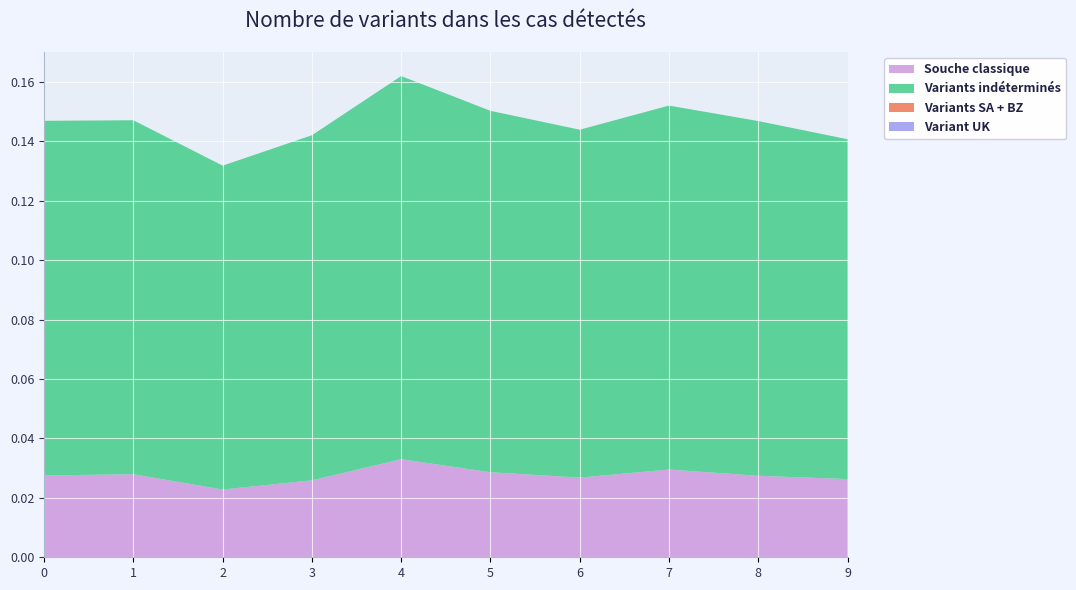

Reading left to right, list all the values displayed in this chart.

Souche classique: 0=0.0	1=0.0	2=0.0	3=0.0	4=0.0	5=0.0	6=0.0	7=0.0	8=0.0	9=0.0
Variants indéterminés: 0=0.1	1=0.1	2=0.1	3=0.1	4=0.1	5=0.1	6=0.1	7=0.1	8=0.1	9=0.1
Variants SA + BZ: 0=0.0	1=0.0	2=0.0	3=0.0	4=0.0	5=0.0	6=0.0	7=0.0	8=0.0	9=0.0
Variant UK: 0=0.0	1=0.0	2=0.0	3=0.0	4=0.0	5=0.0	6=0.0	7=0.0	8=0.0	9=0.0